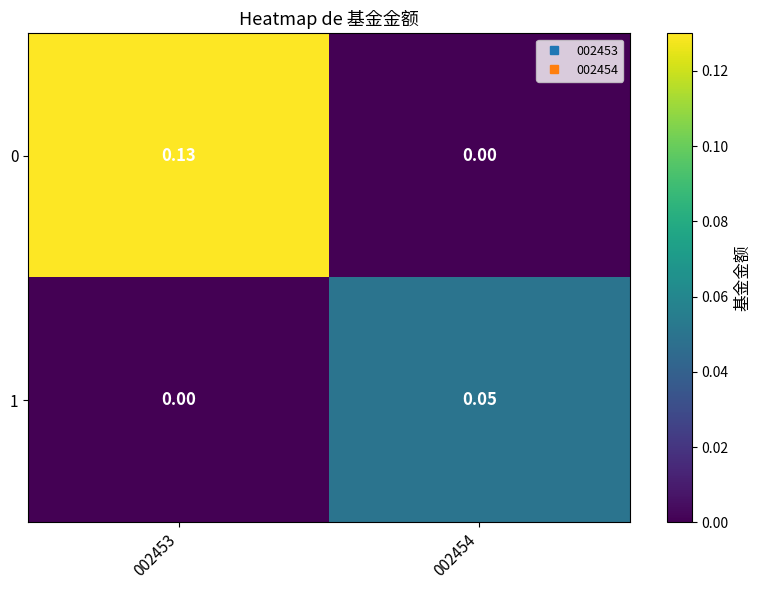

Is the value of 1 at 002454 greater than the value of 0 at 002454?

Yes